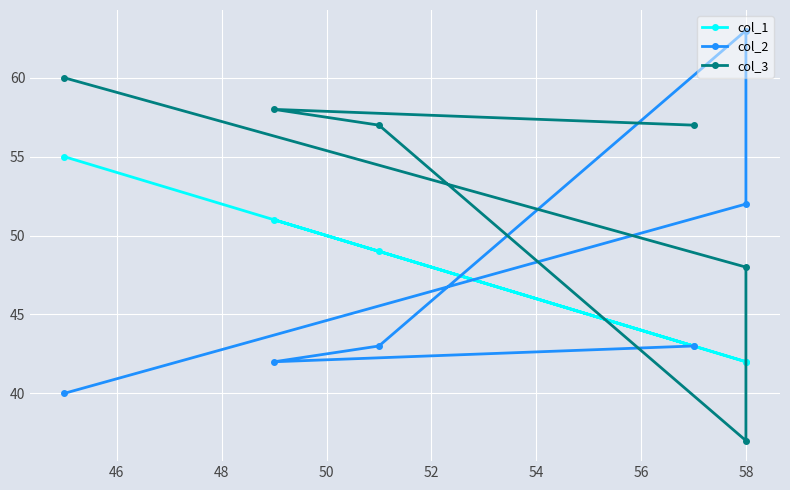

Is the value of col_1 at 44 greater than the value of col_3 at 48?

No